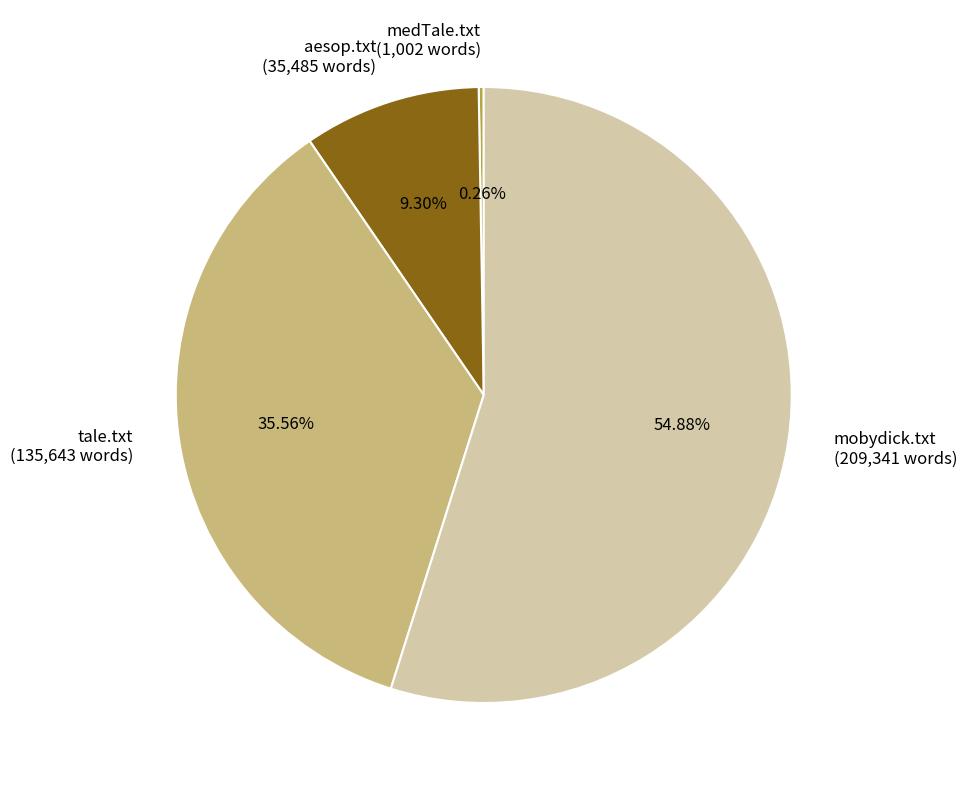

What is the ratio of the value at mobydick.txt (209,341 words) to the value at tale.txt (135,643 words)?

1.5